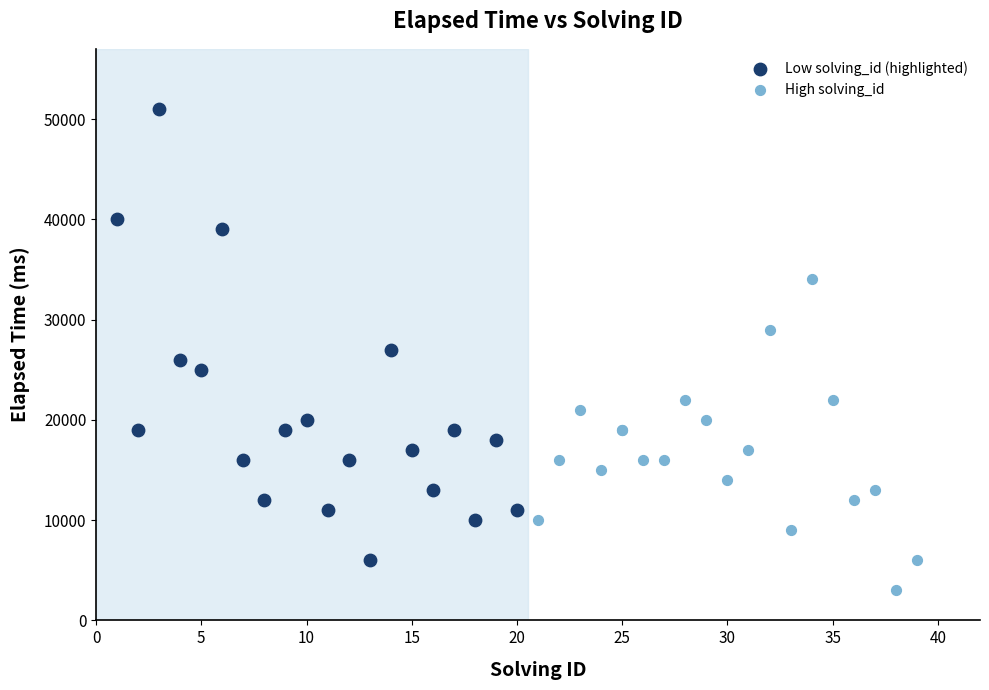

Which series contains the lowest Y value?

High solving_id